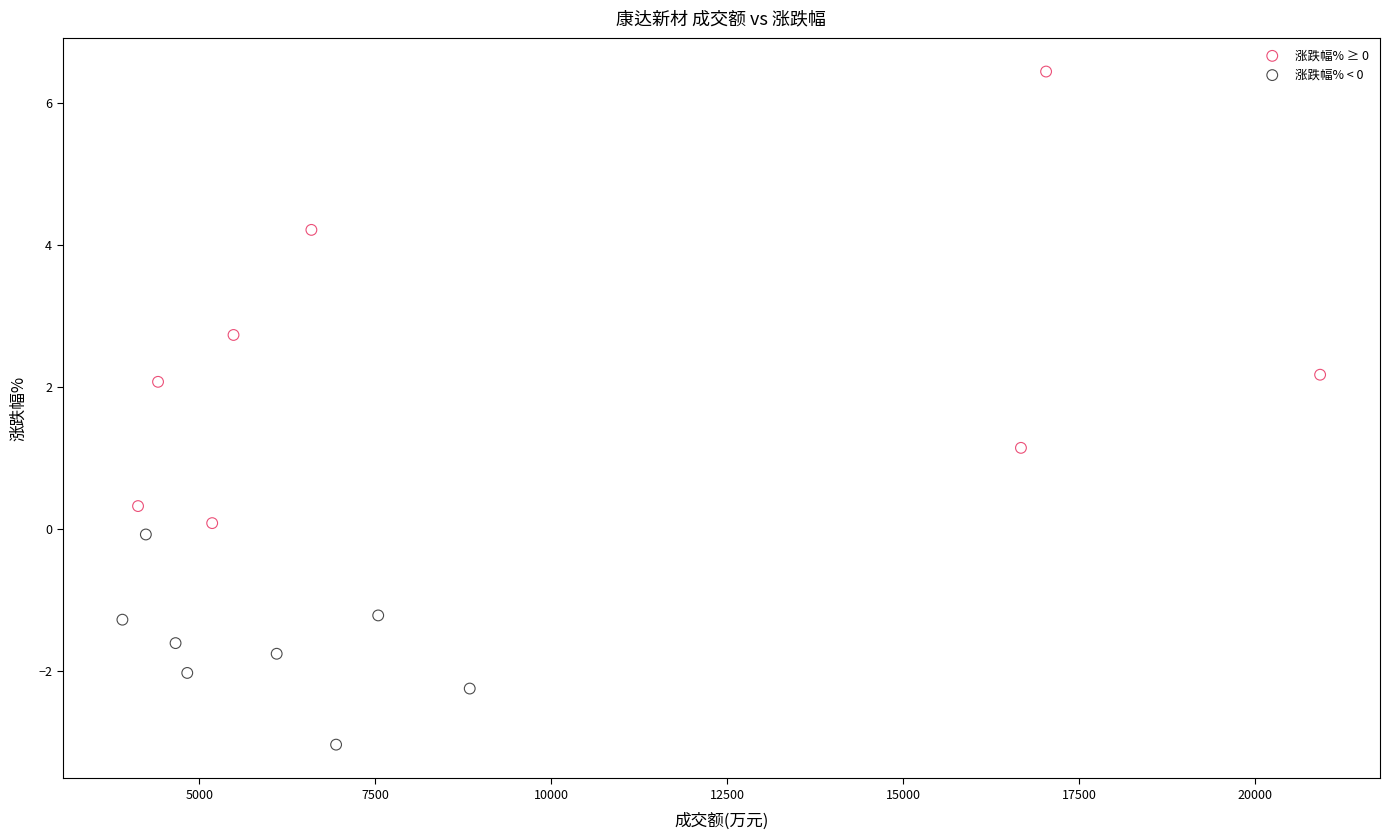

Which series contains the lowest Y value?

涨跌幅% < 0